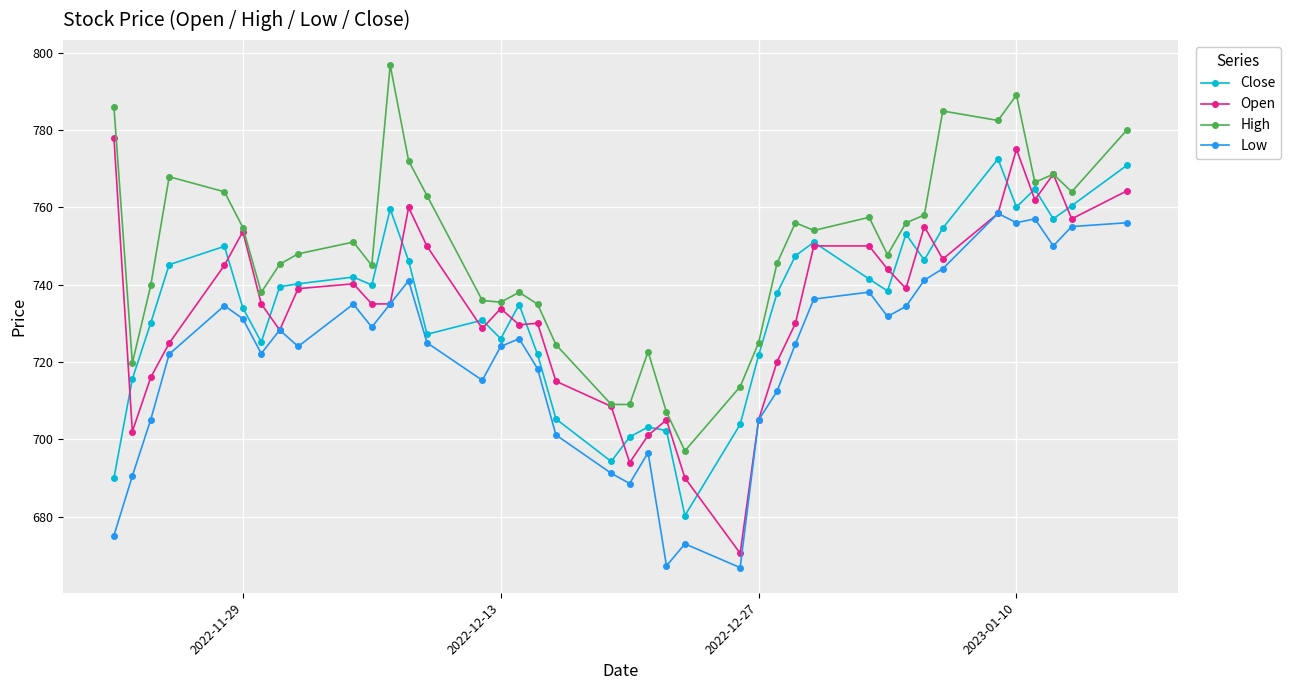

True or false: High and Low intersect in this chart.

False